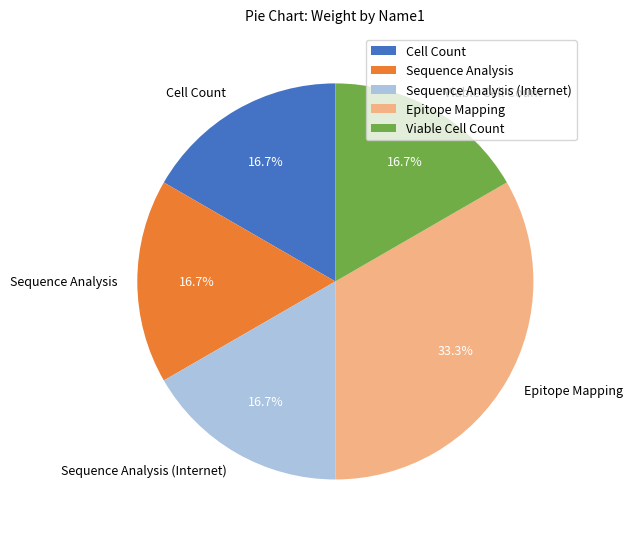

To the nearest percent, what is the average slice percentage?

20%